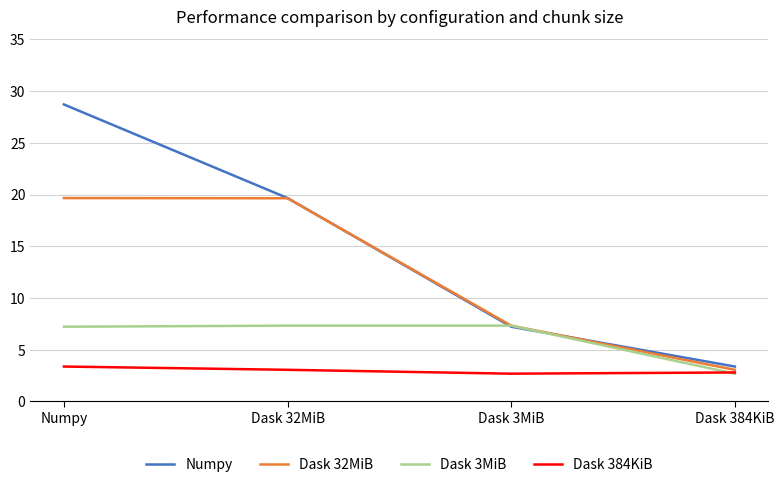

Rank the series by their average value, from highest to lowest.

Numpy, Dask 32MiB, Dask 3MiB, Dask 384KiB